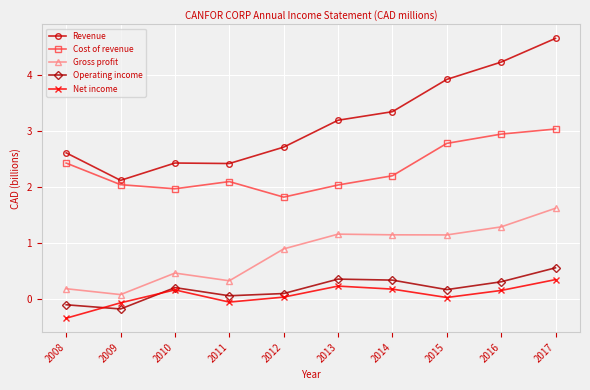

The Operating income series shows 0.1 at 2012. True or false?

True